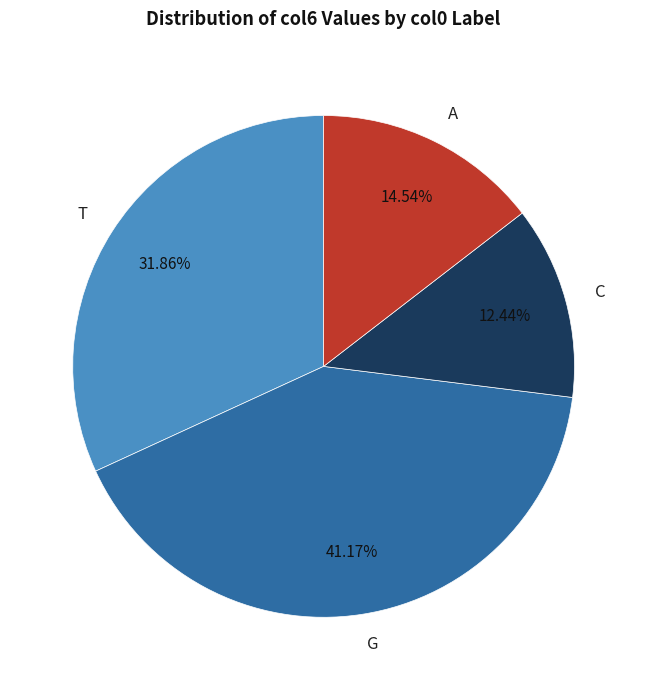

What percentage do T and G together represent?

73.0%